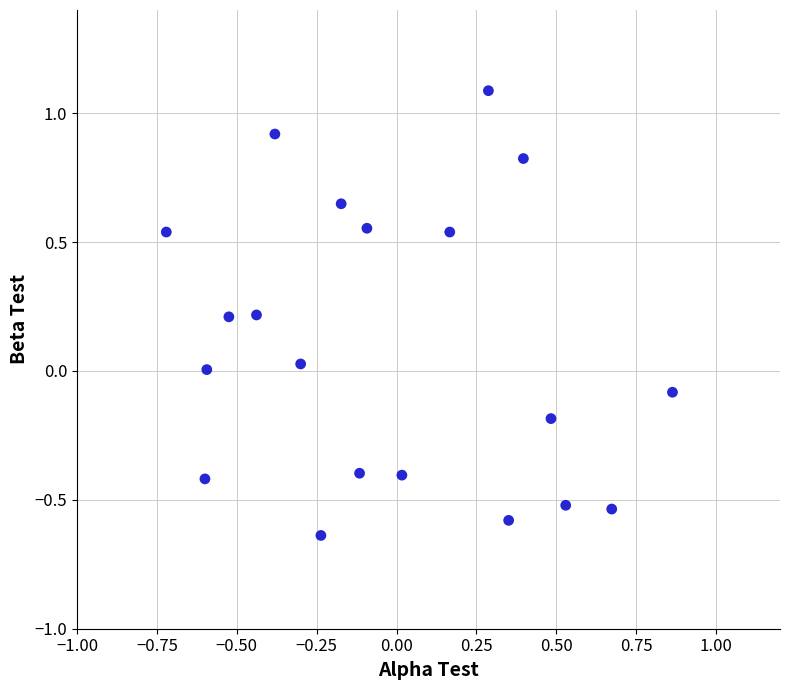

What is the range of Y values (max minus min)?

1.7